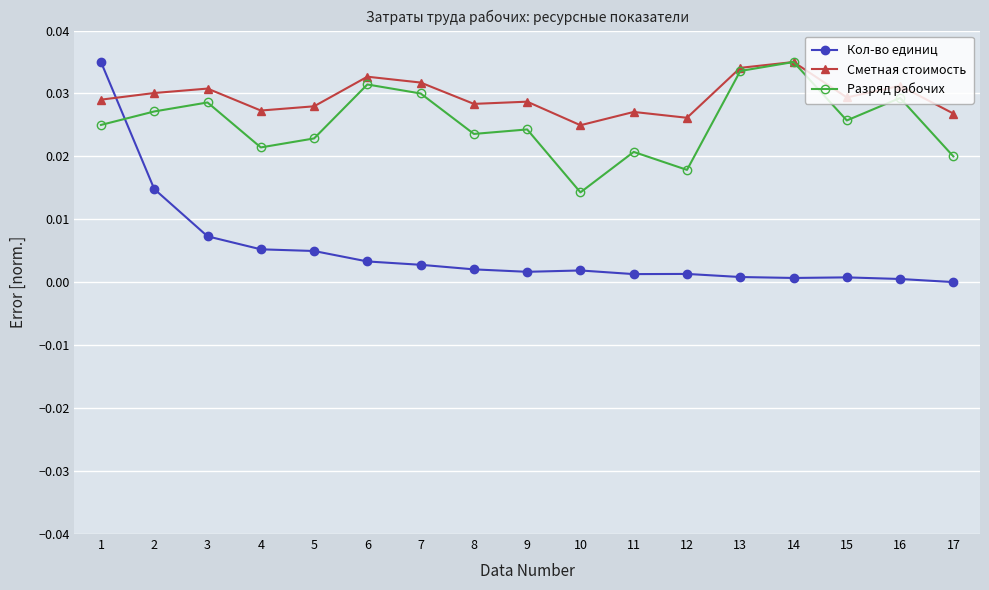

How many intersections are there between Кол-во единиц and Сметная стоимость?

1